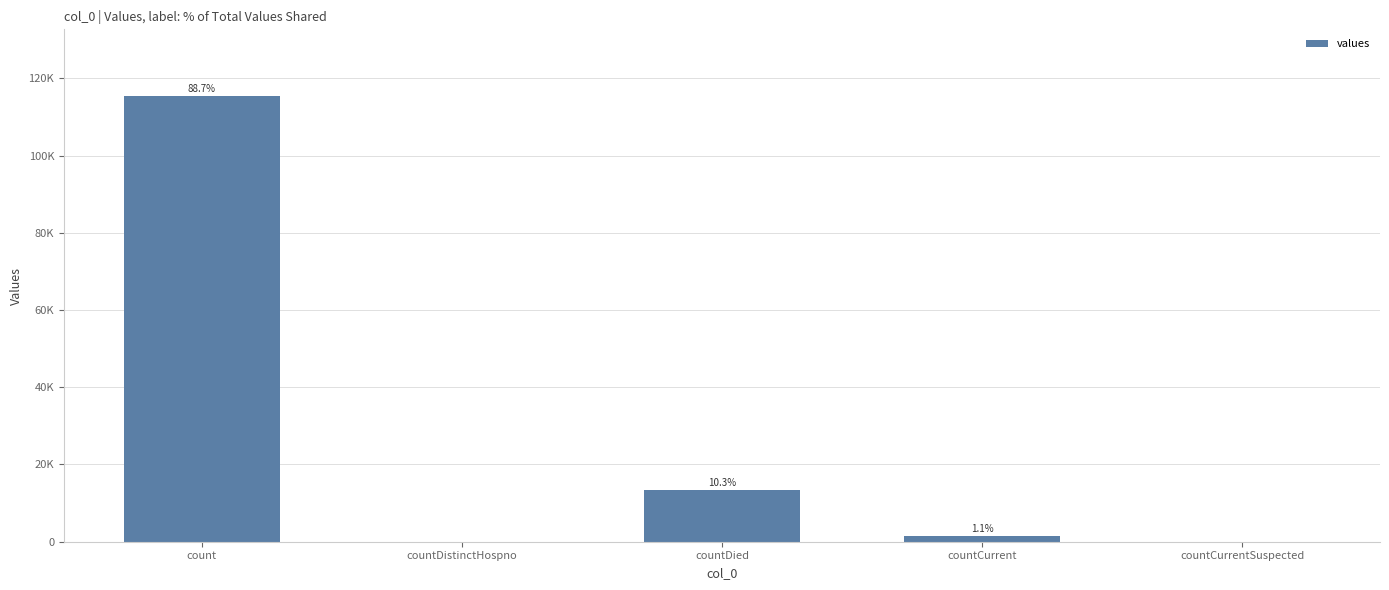

What is the sum of all values?

130105